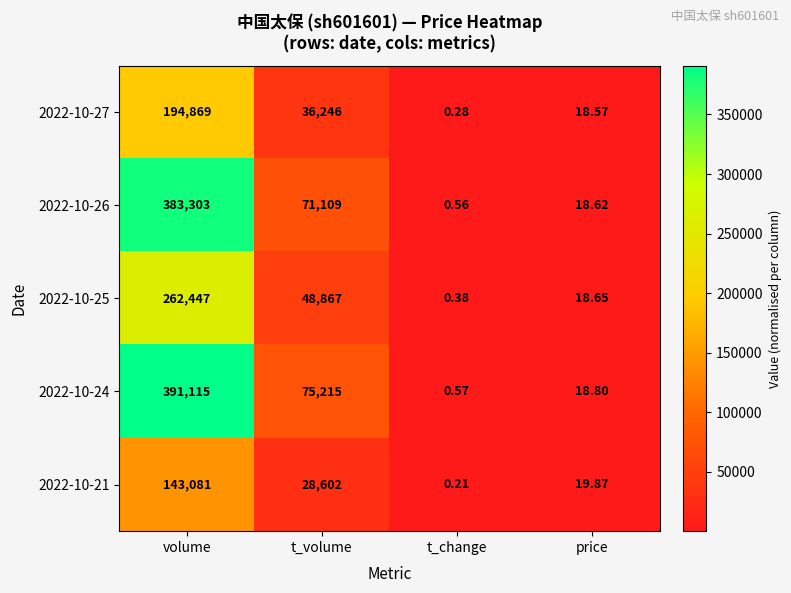

List the series in order of their peak value, highest first.

2022-10-24, 2022-10-26, 2022-10-25, 2022-10-27, 2022-10-21